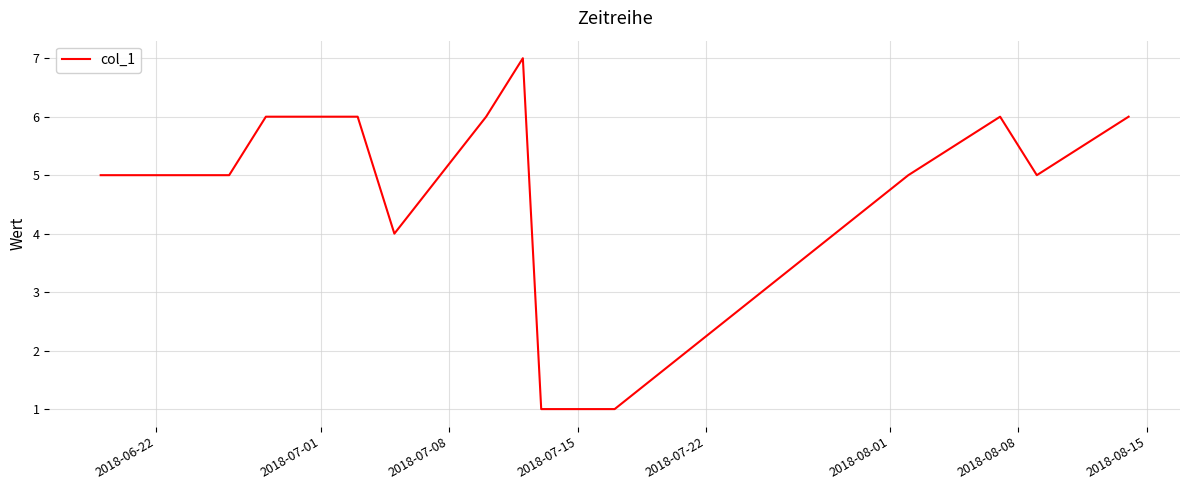

What is the greatest value displayed?

7